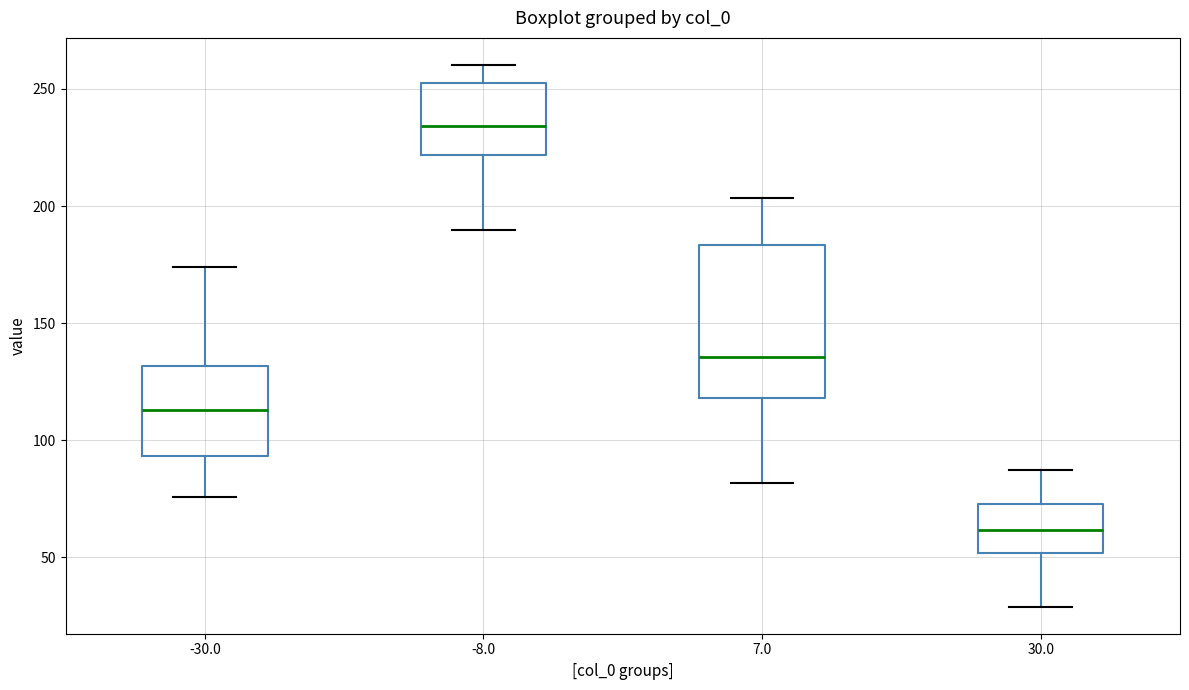

Where does the lower whisker of the box at x = -30.0 end on the y-axis? The values are not printed on the chart, so give them approximately, as read against the axis.

75